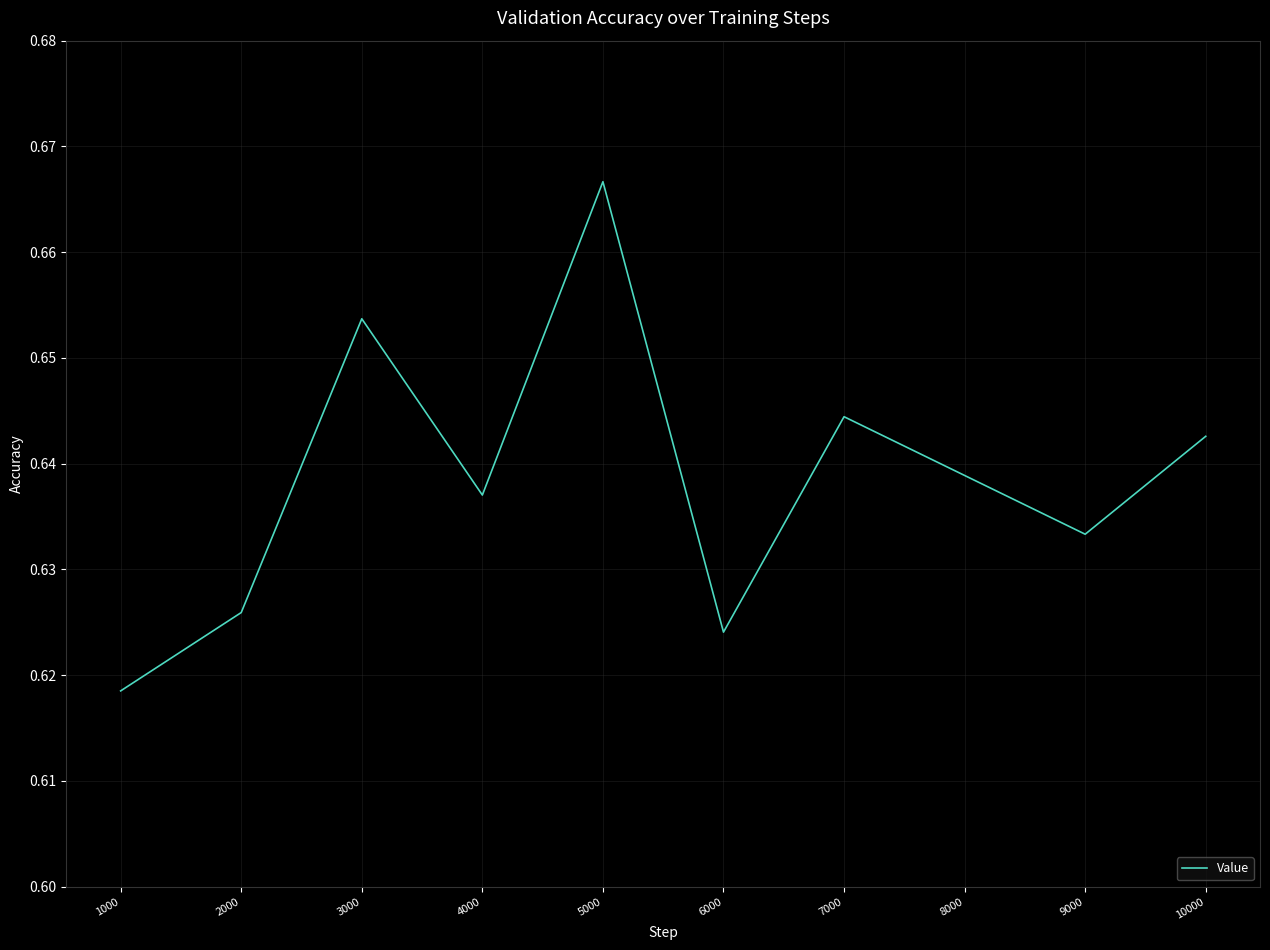

List the labels in order of value, largest first.

5000, 3000, 7000, 10000, 8000, 4000, 9000, 2000, 6000, 1000